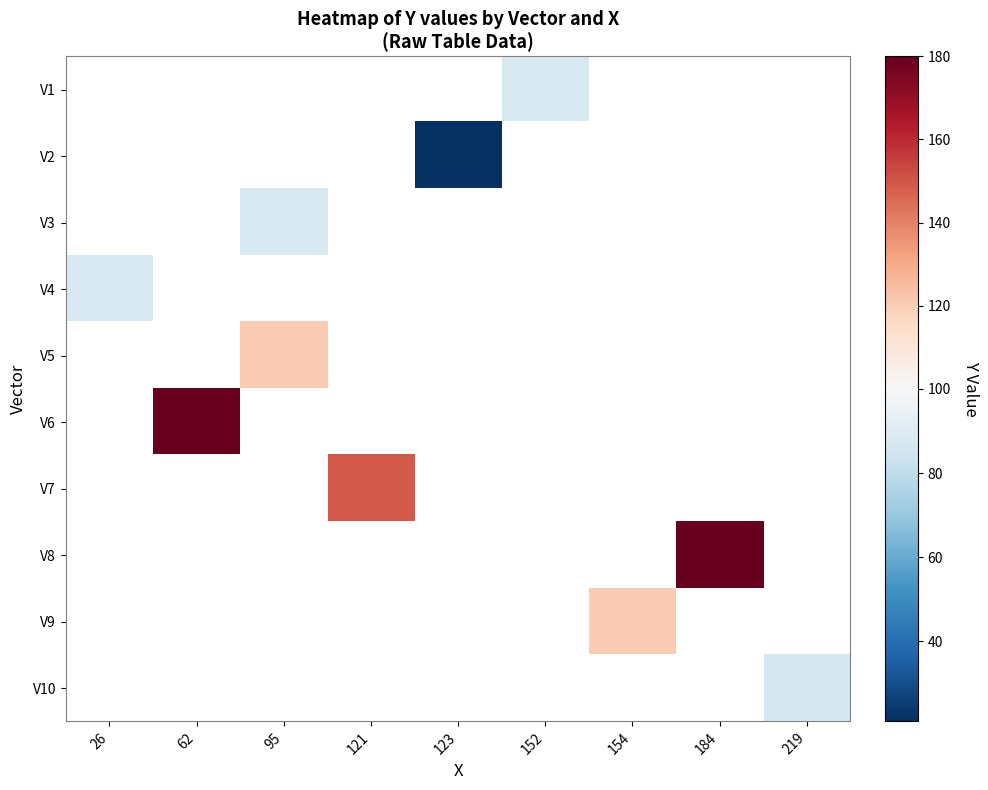

Between 26 and 95, which is larger?

95